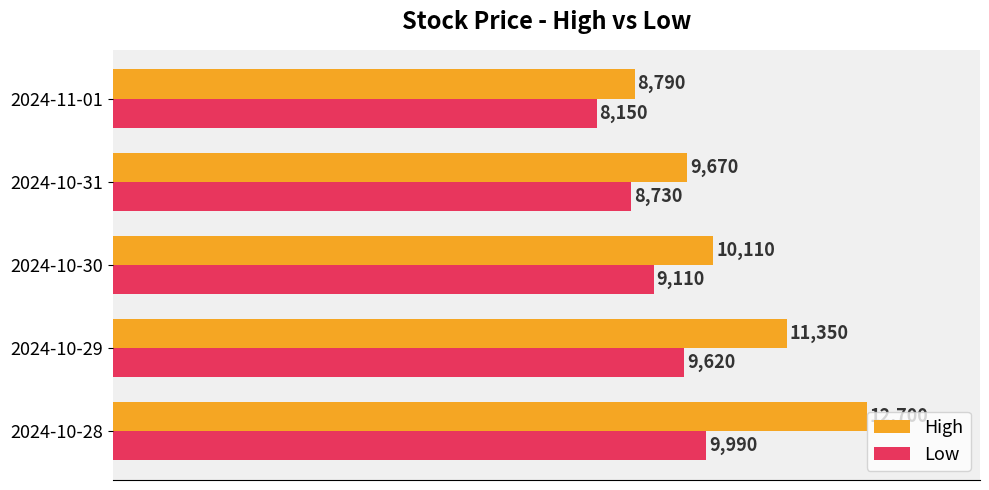

Which category has the highest value in the Low series?

2024-10-28